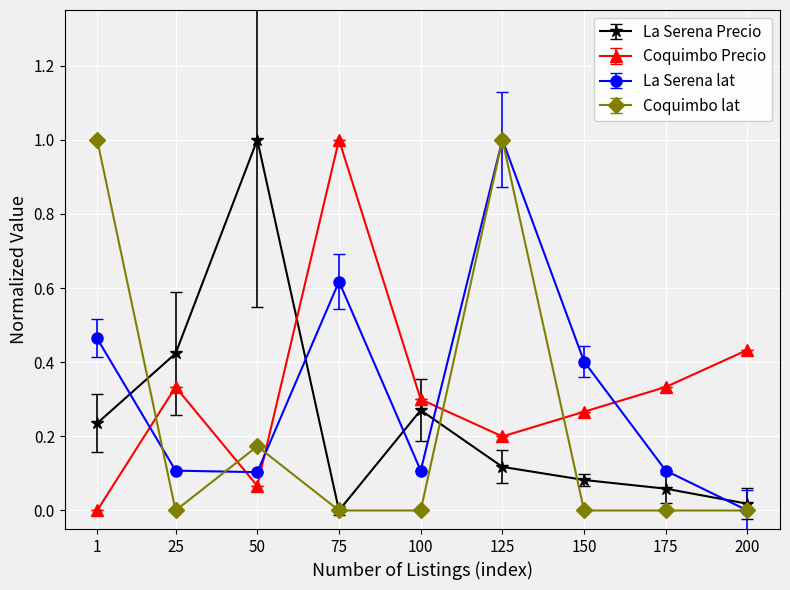

Which series ends up on top after the final intersection of Coquimbo Precio and La Serena lat?

Coquimbo Precio